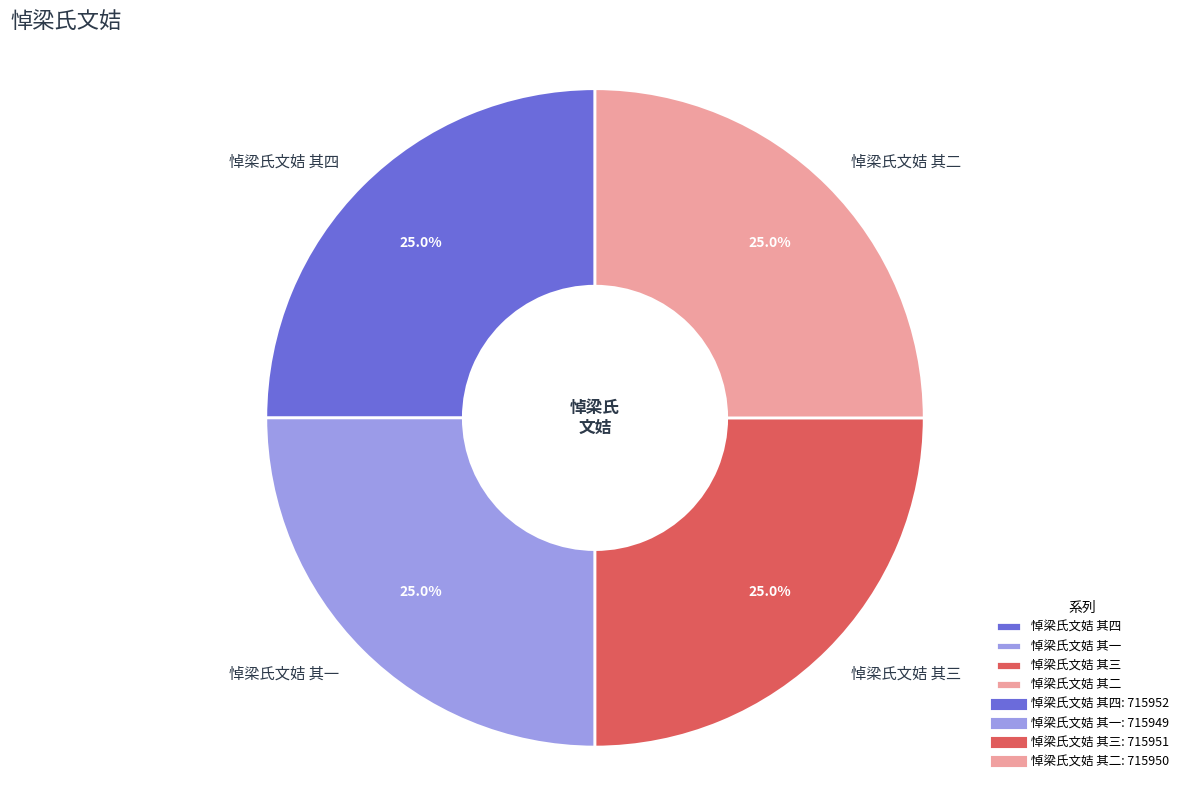

What is the ratio of the value at 悼梁氏文姞 其四 to the value at 悼梁氏文姞 其三?

1.0